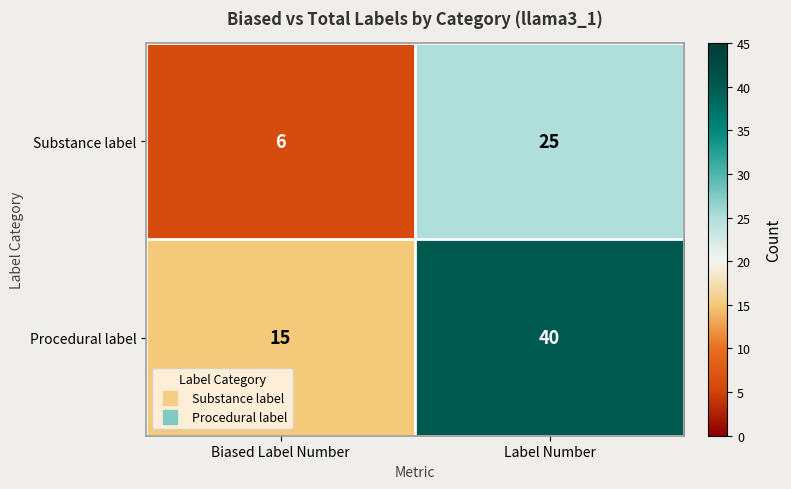

List the series in order of their overall mean, highest first.

Procedural label, Substance label